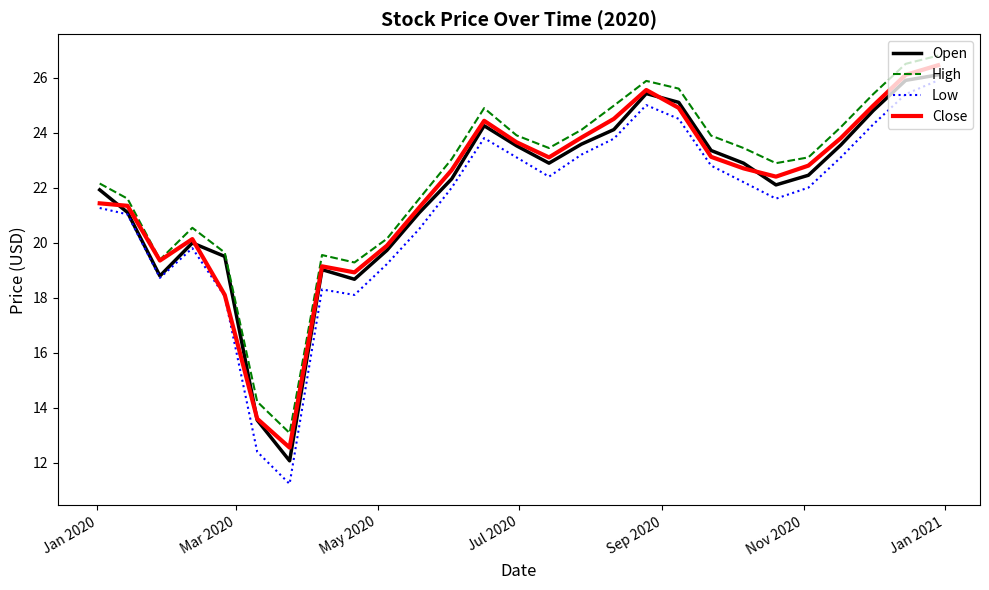

What is the maximum value shown in the chart?

26.8